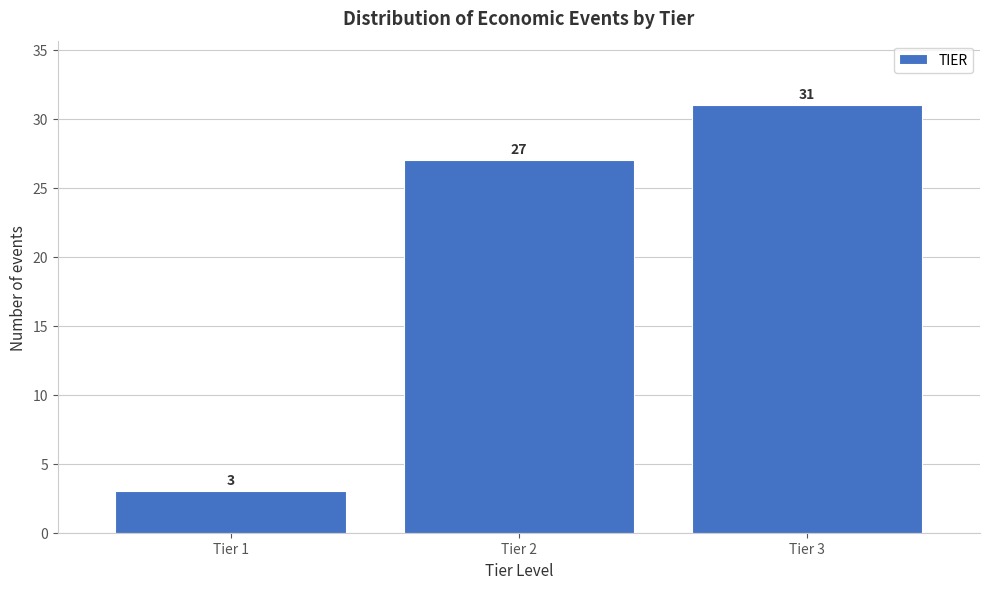

Reading left to right, list every bar in this chart as the range it spans on the x-axis followed by its height.

0.5 to 1.5: 3
1.5 to 2.5: 27
2.5 to 3.5: 31